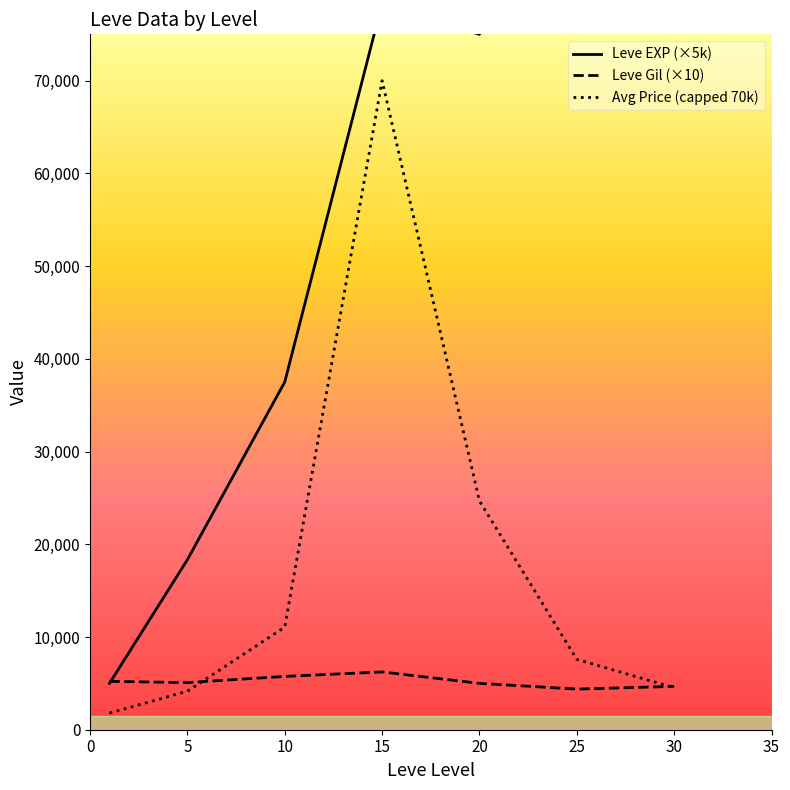

Between 30 and 5, which is larger?

30